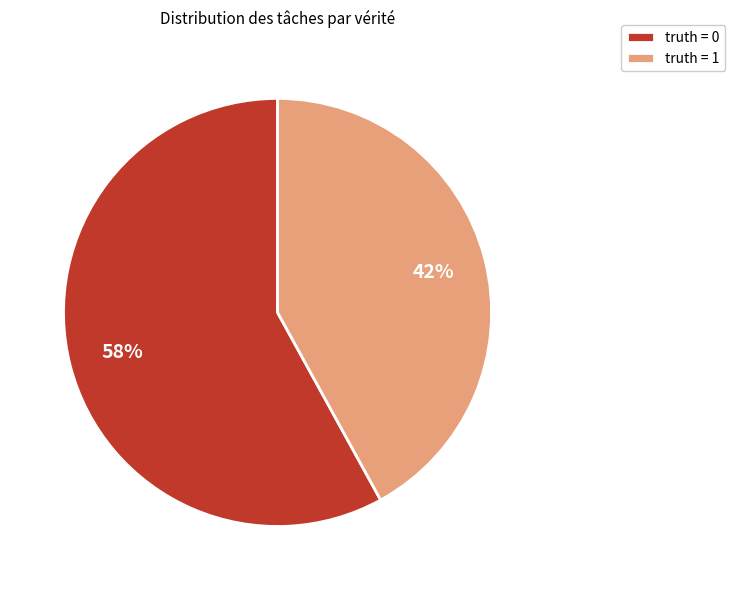

Is it true that truth = 0 is 65% of the pie?

False